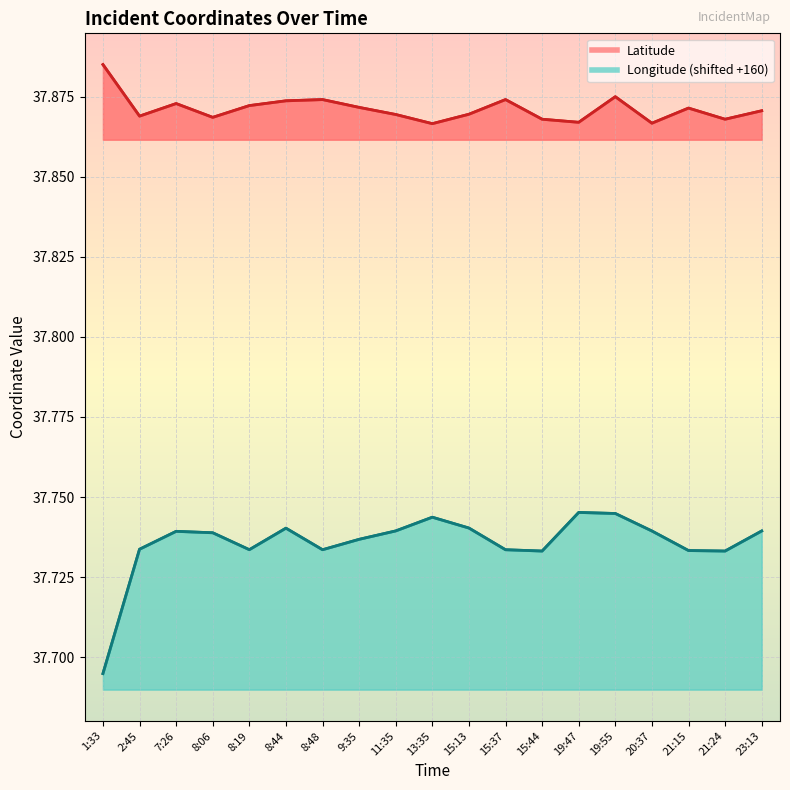

Where is Latitude line nearest to the value 37?

13:35